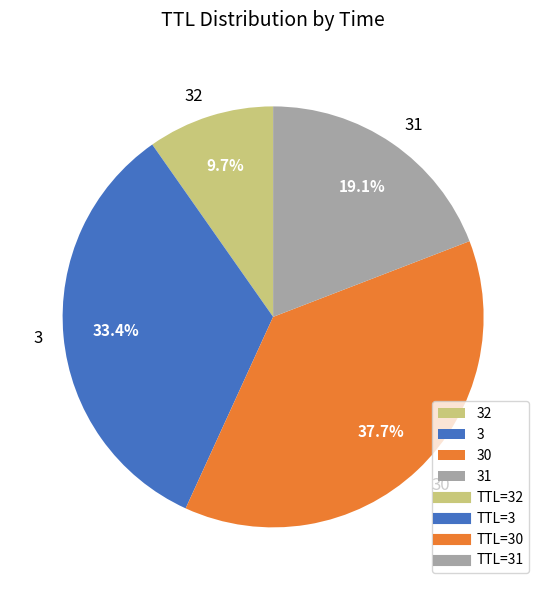

How many segments does this pie chart have?

4